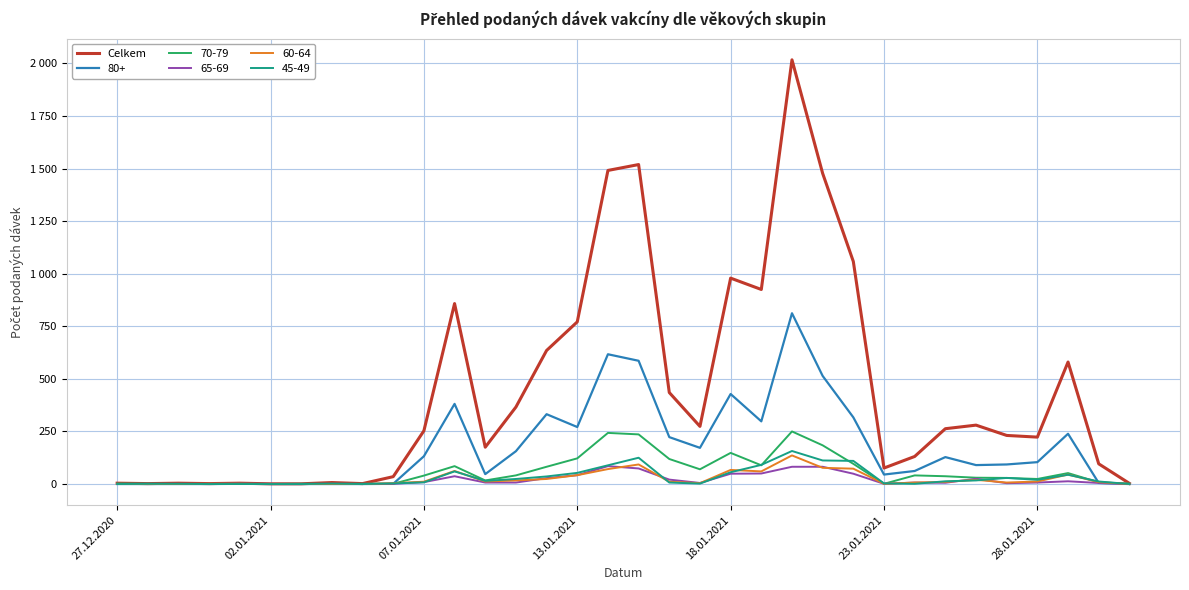

What are all the series names shown in the legend?

Celkem, 80+, 70-79, 65-69, 60-64, 45-49